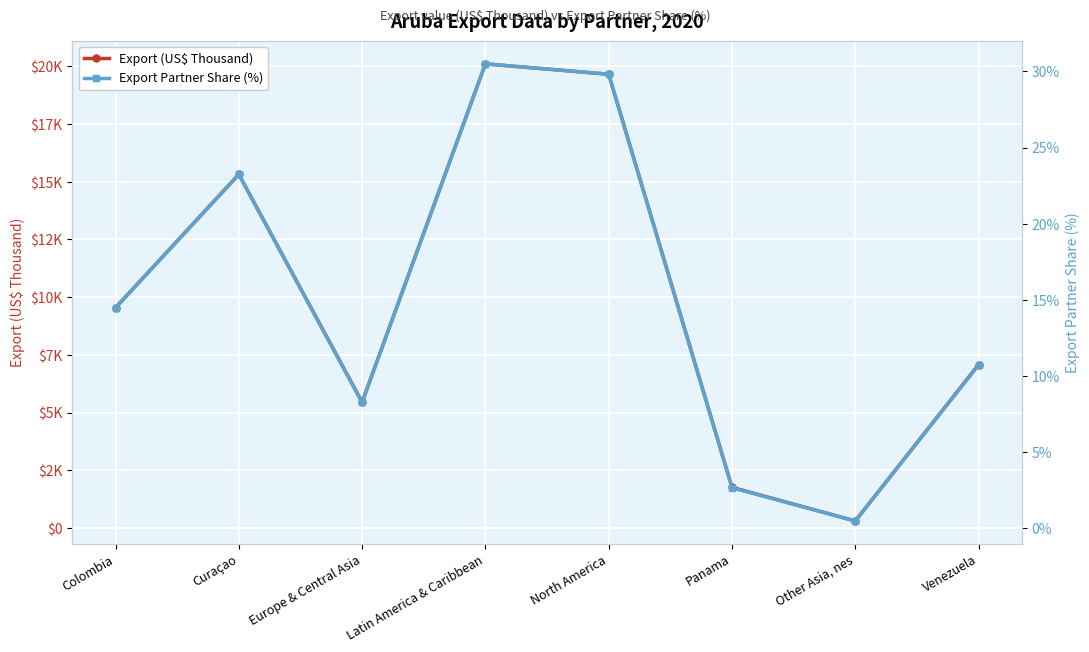

True or false: Export (US$ Thousand) and Export Partner Share (%) cross at least once.

False